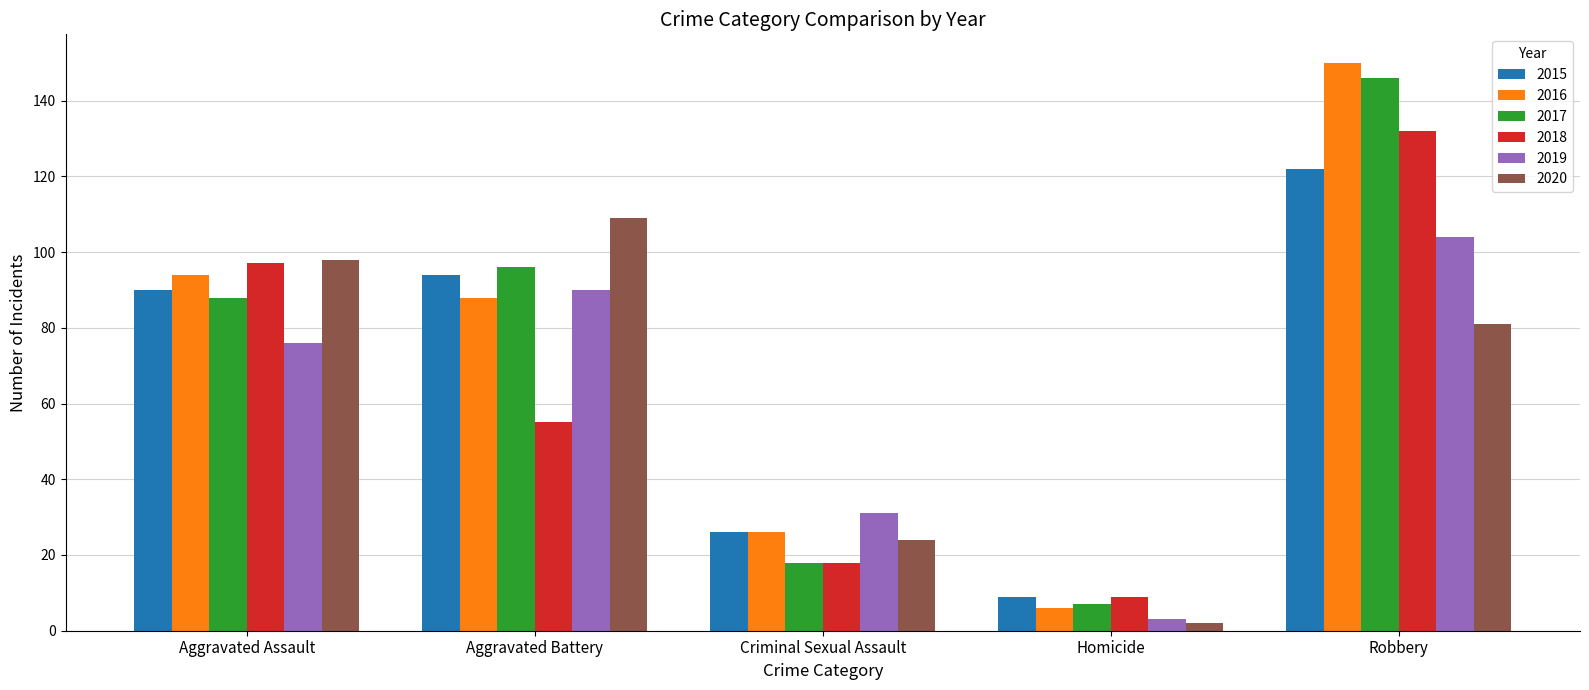

How many data points in 2016 are less than 88?

2